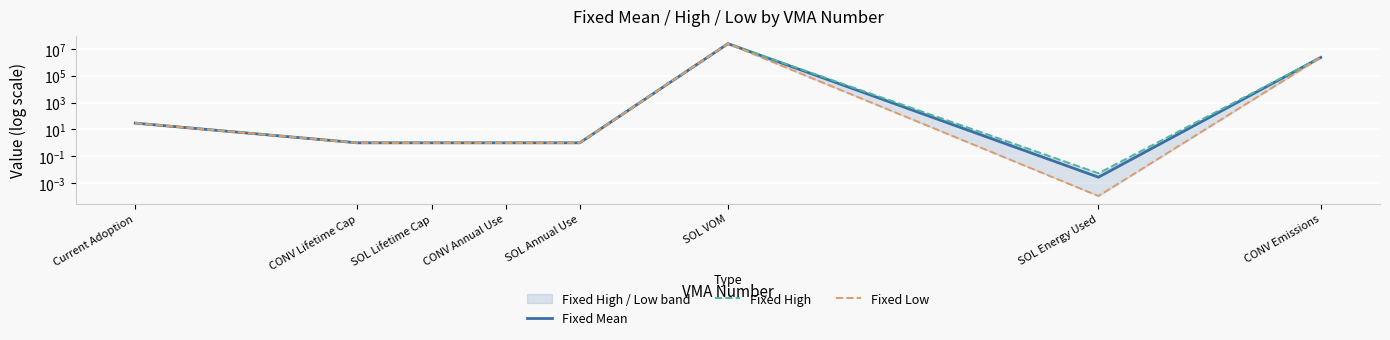

Is it true that Fixed Low equals 6.1 at Current Adoption?

False